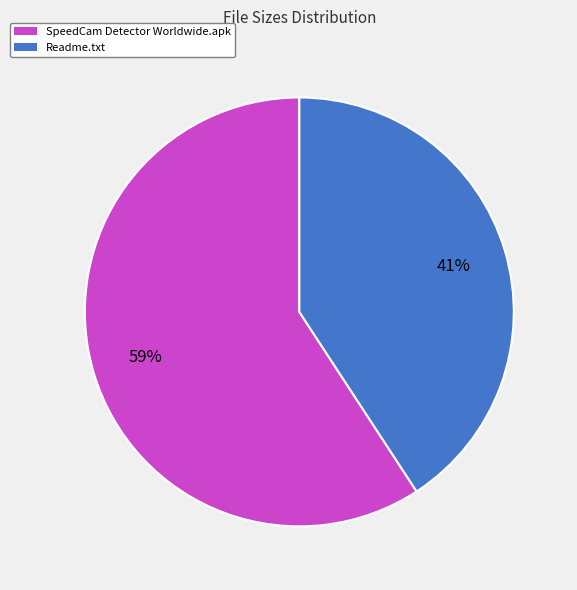

True or false: SpeedCam Detector Worldwide.apk accounts for 59% of the total.

True